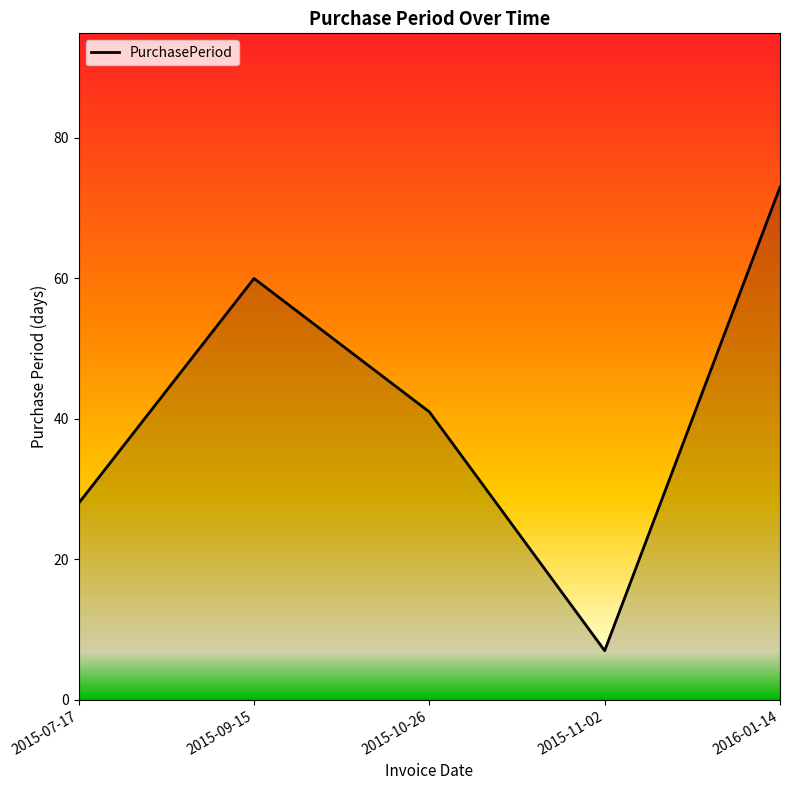

The chart shows a value of 73 at 2016-01-14. True or false?

True